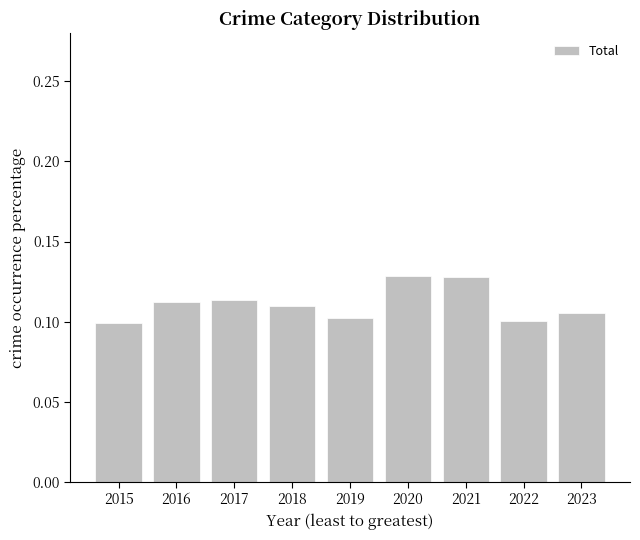

True or false: the data shows 0.2 at 2016.

False